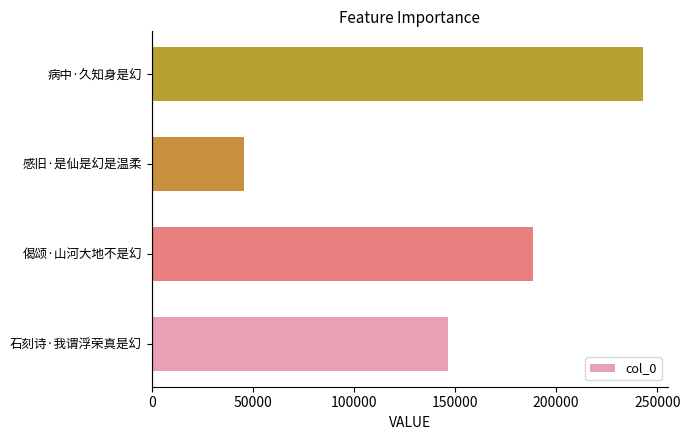

At which category does the chart reach its peak across all series?

病中·久知身是幻